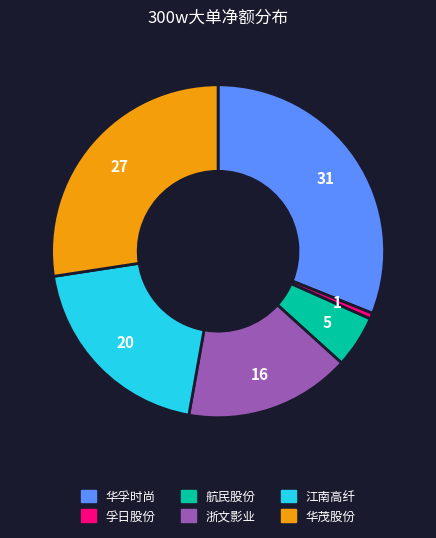

Between 华孚时尚 and 孚日股份, which is larger?

华孚时尚